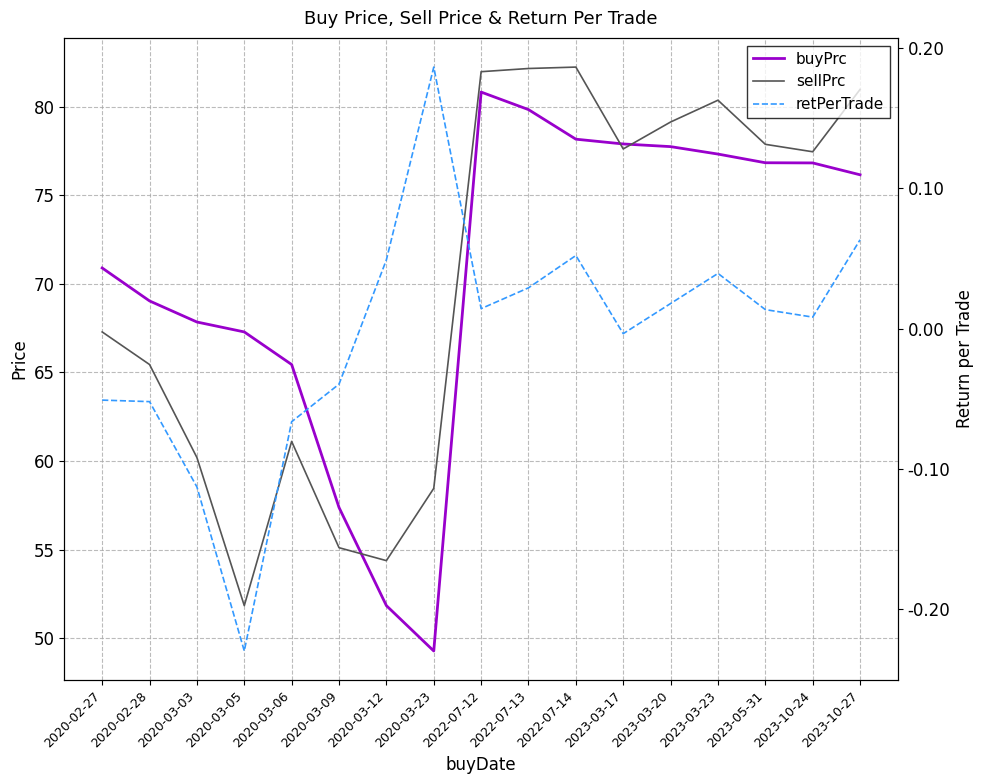

Read the sellPrc value at 2020-03-09.

55.1